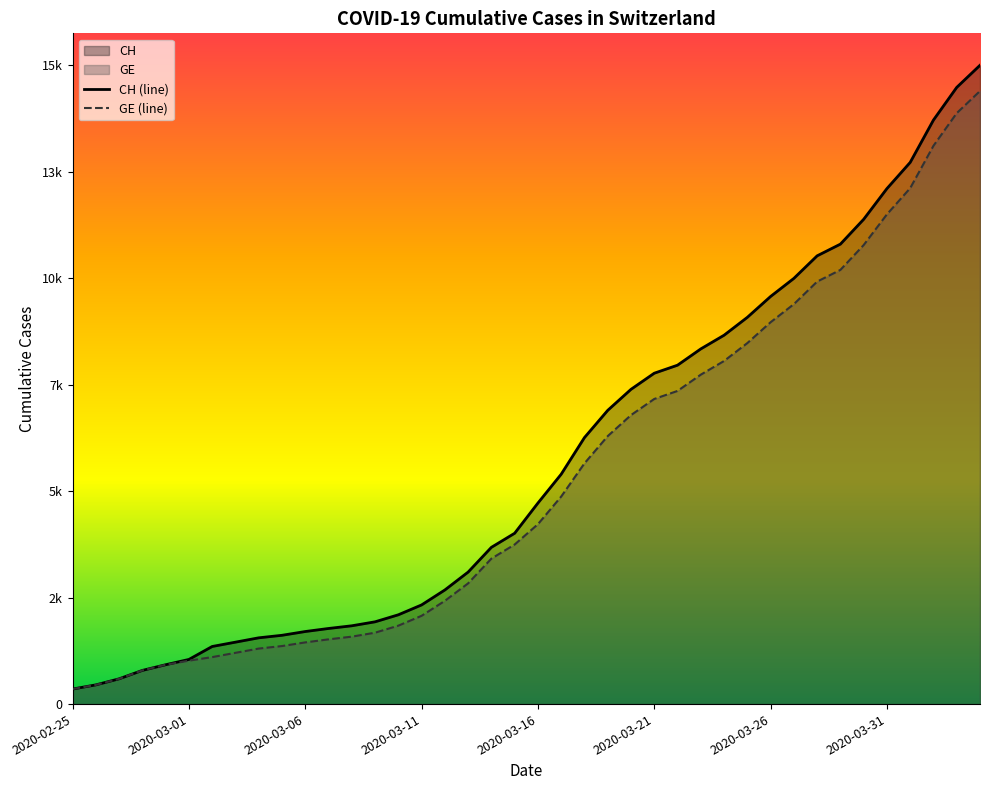

Does the chart display data point markers on the line(s)?

No